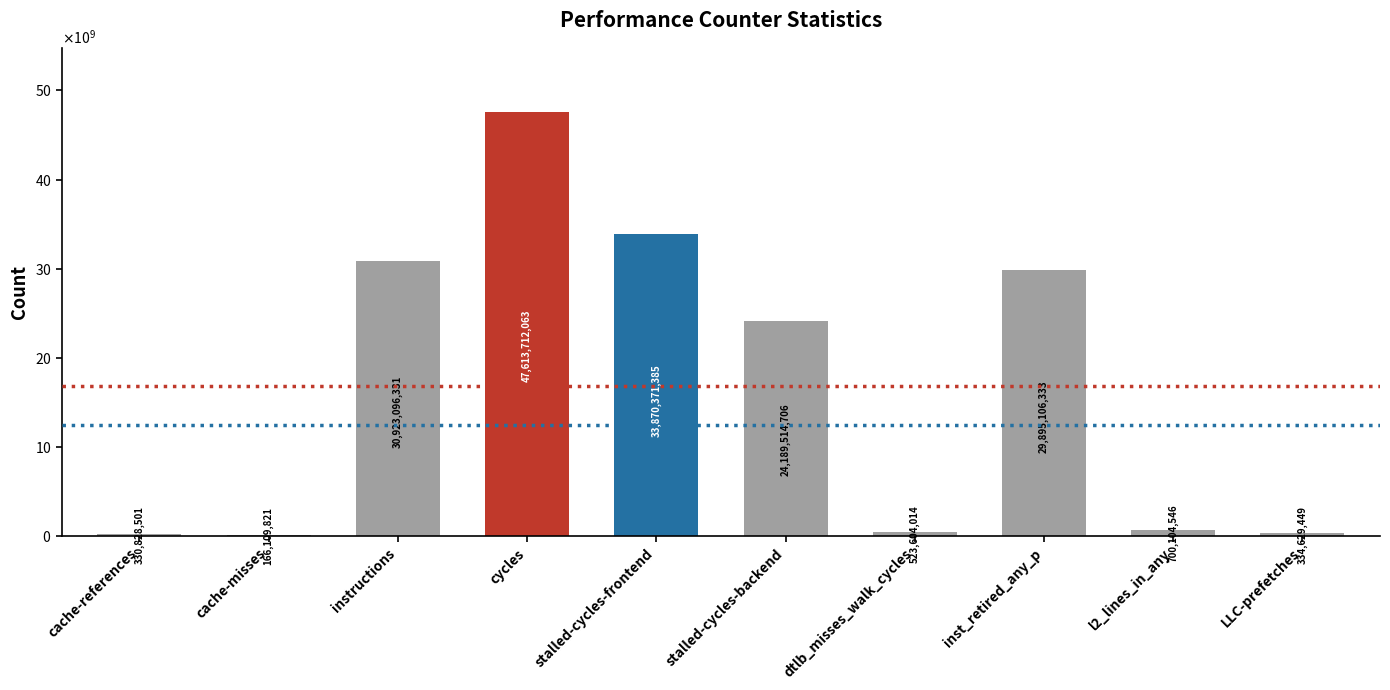

What is the sum of the values at inst_retired_any_p and cache-misses?

30061216154